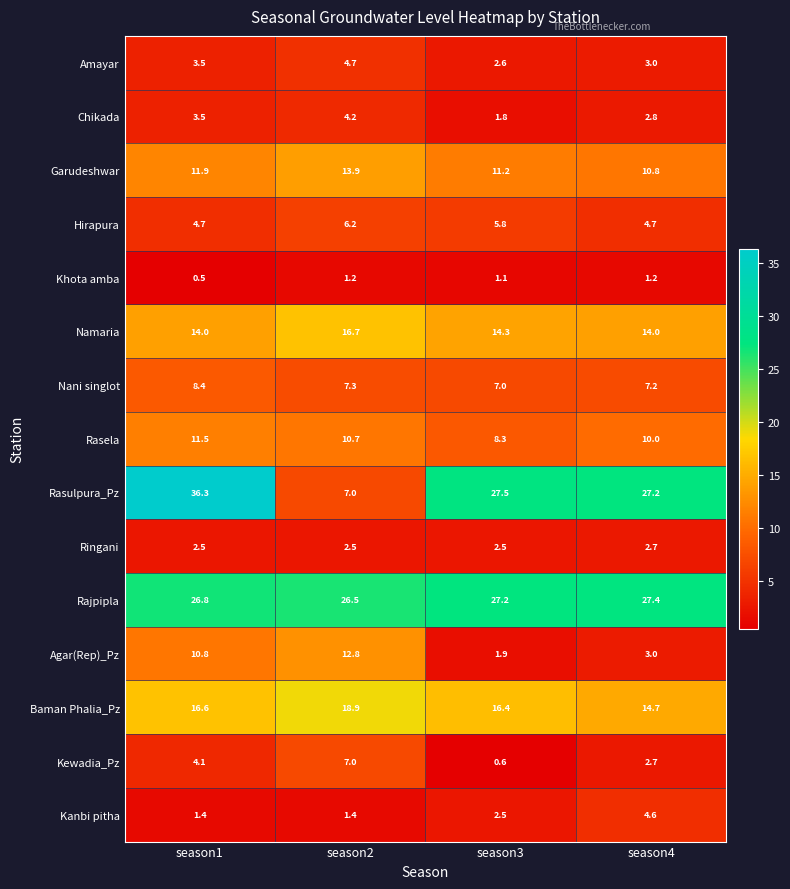

How many Hirapura values are between 4 and 6?

3